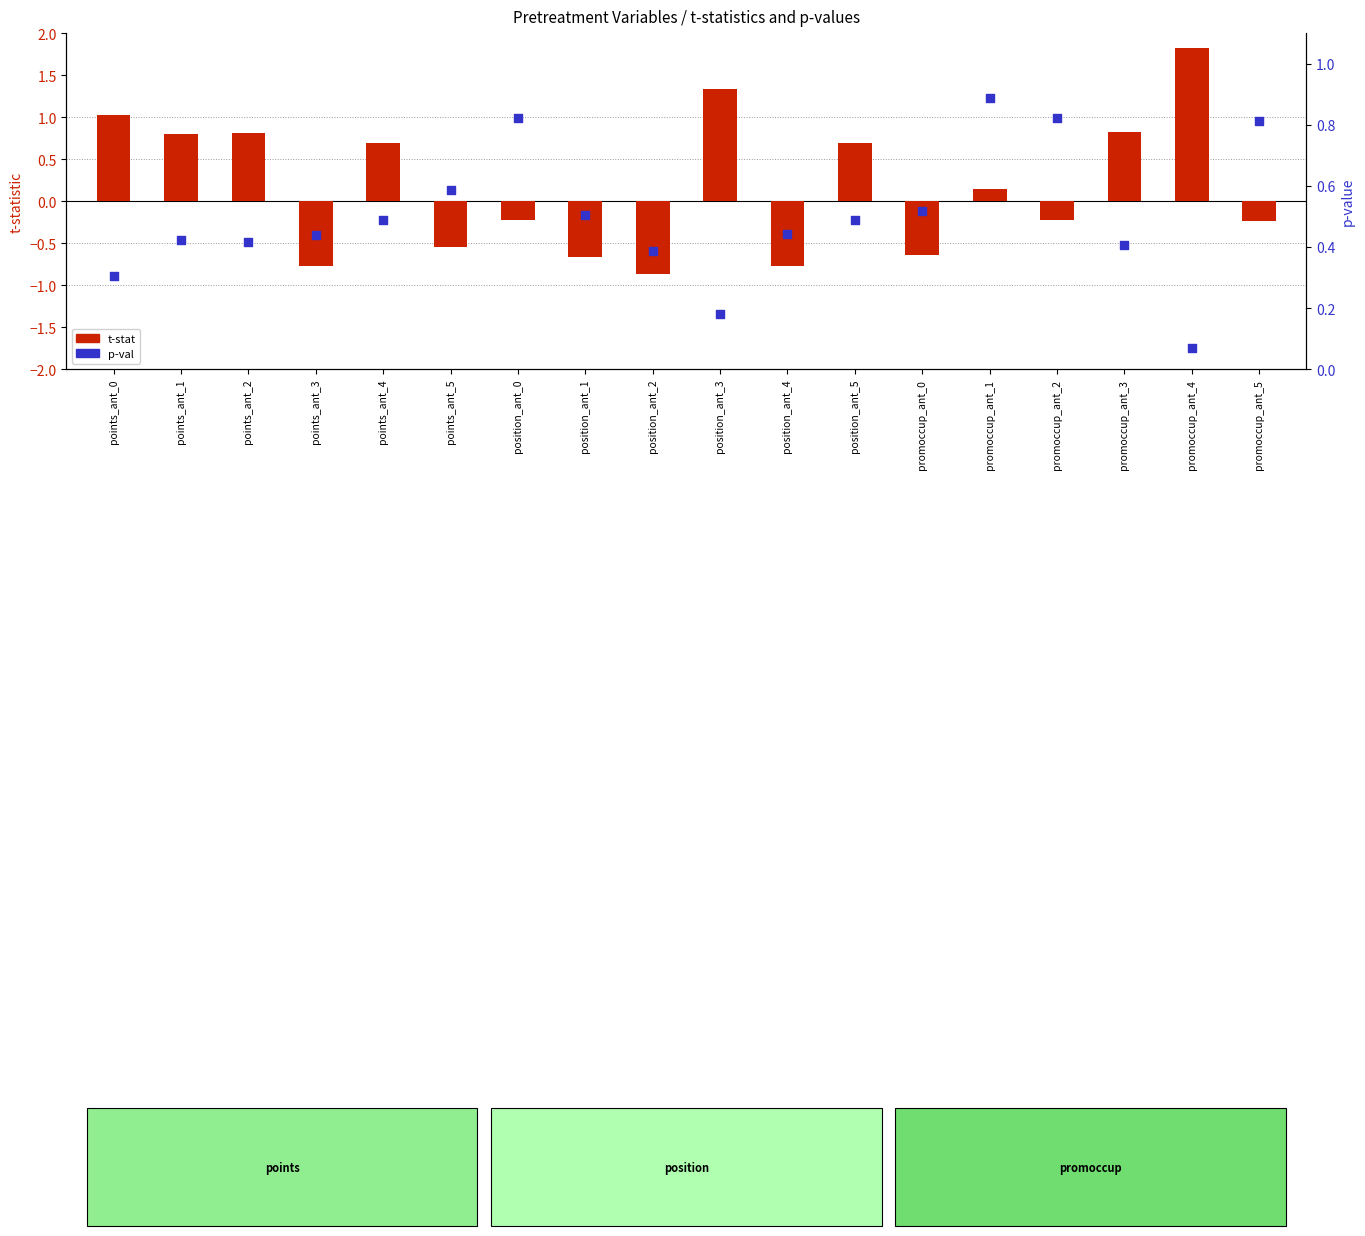

Which series contains the lowest Y value?

t-stat